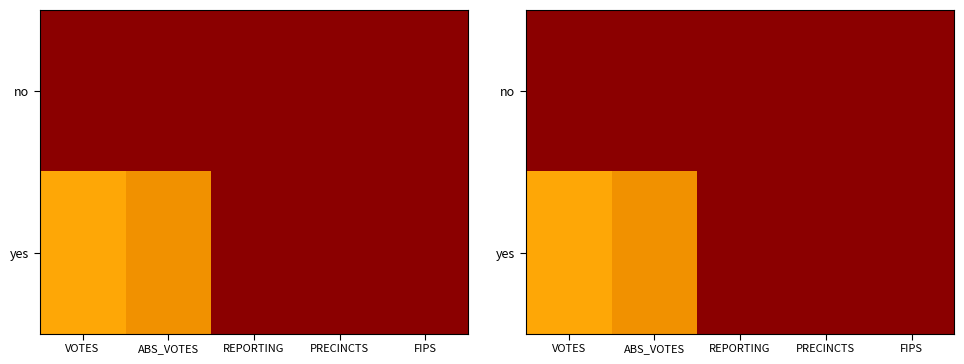

Between ABS_VOTES and PRECINCTS, which series saw the biggest shift?

yes